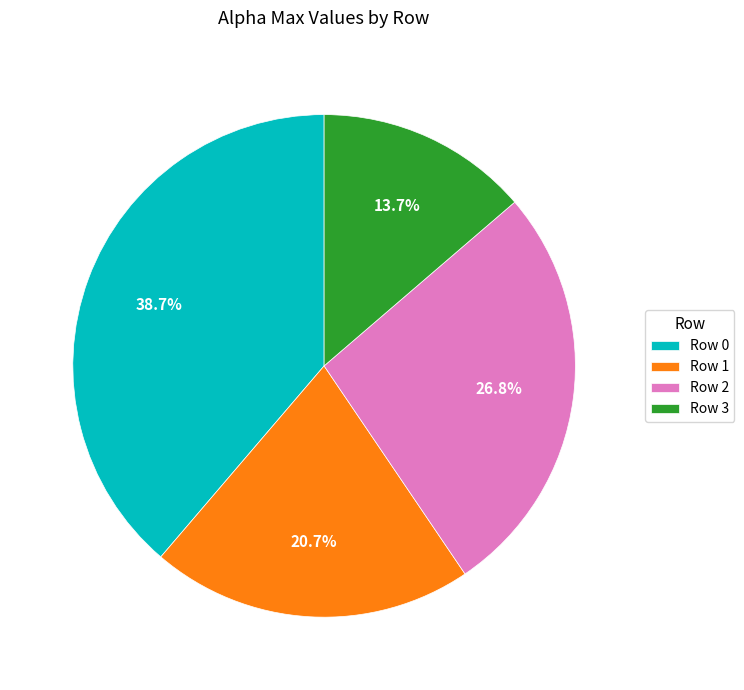

To the nearest percent, what is the difference between the largest and smallest slice percentages?

25%